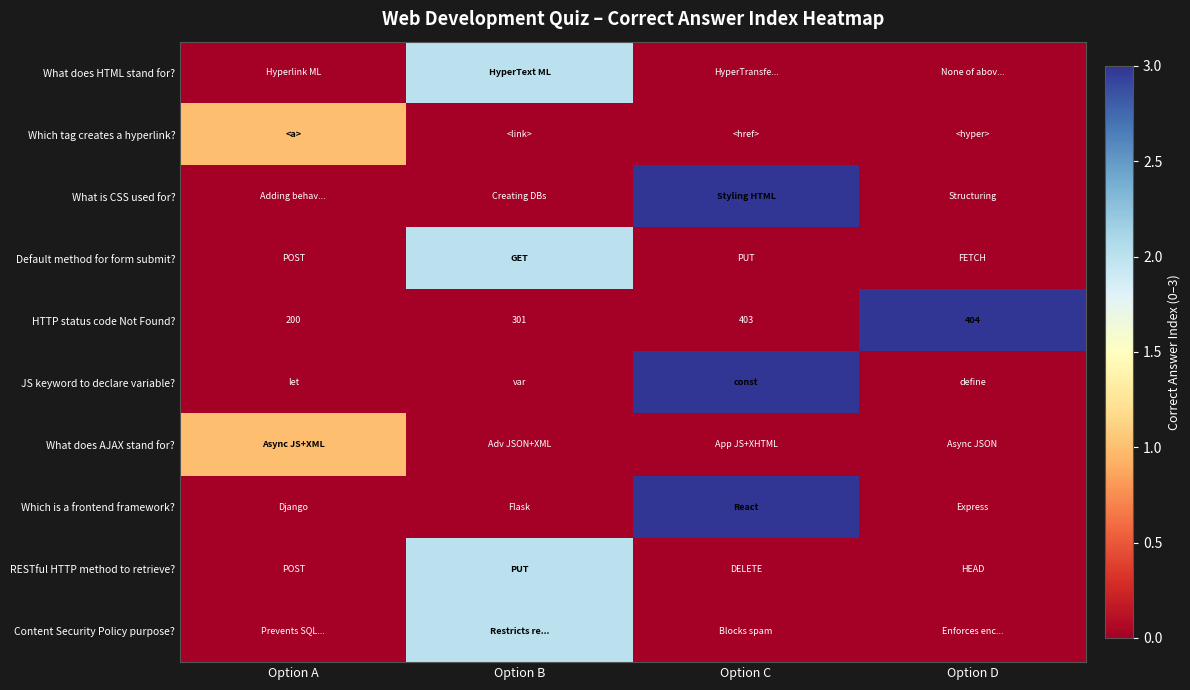

Reading left to right, list all the values displayed in this chart.

row_0: 0	2	0	0
row_1: 1	0	0	0
row_2: 0	0	3	0
row_3: 0	2	0	0
row_4: 0	0	0	4
row_5: 0	0	3	0
row_6: 1	0	0	0
row_7: 0	0	3	0
row_8: 0	2	0	0
row_9: 0	2	0	0